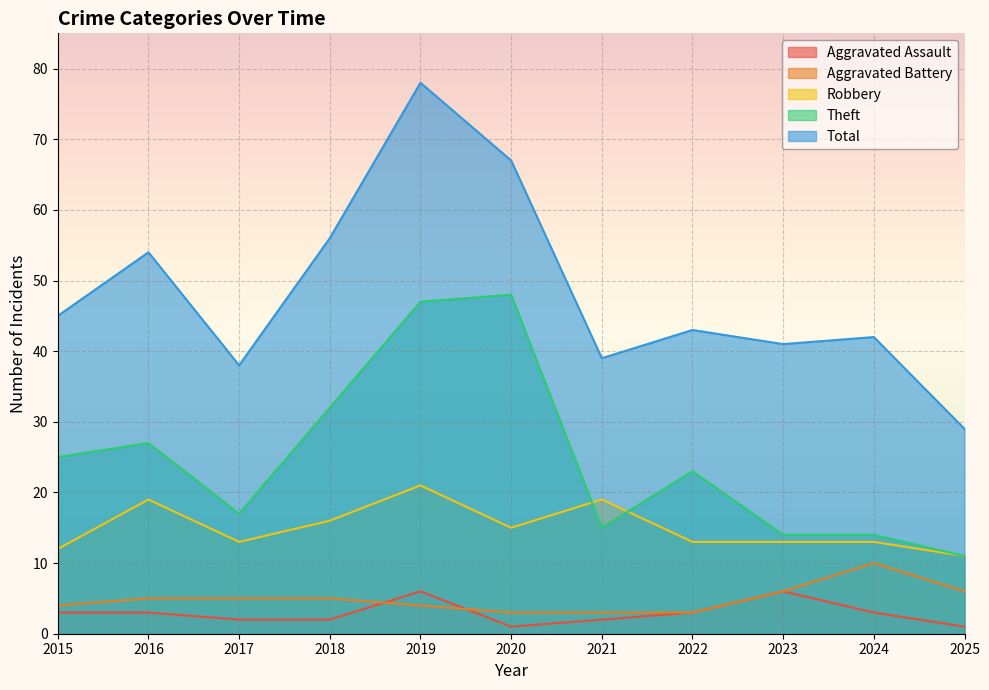

What are all the series names shown in the legend?

Aggravated Assault, Aggravated Battery, Robbery, Theft, Total